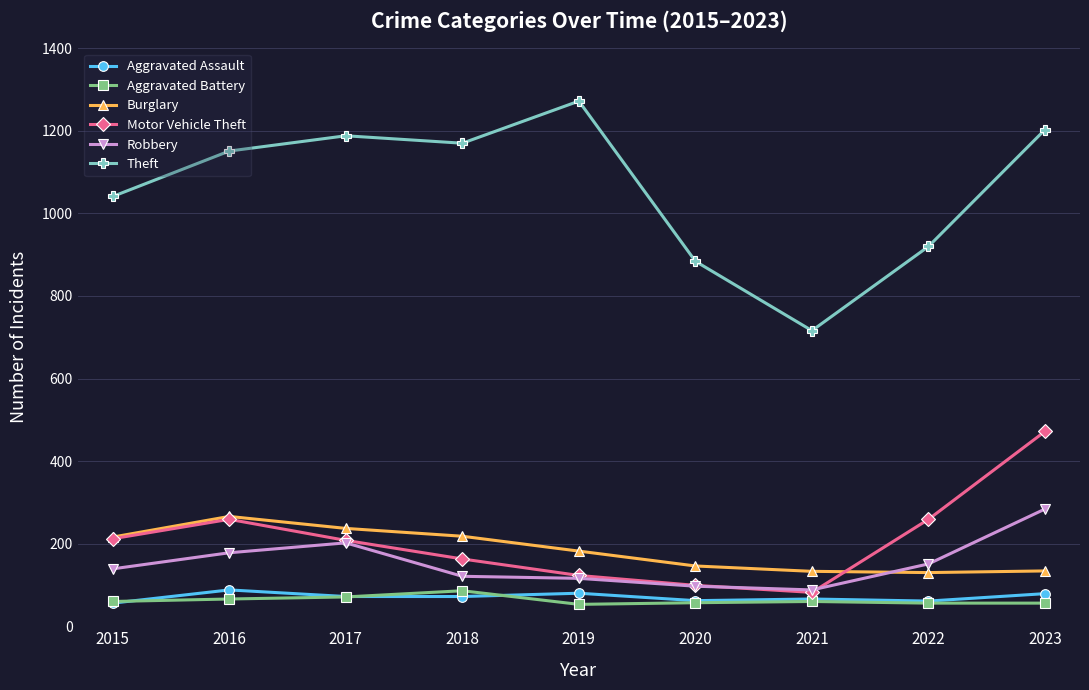

Does the chart have visible grid lines?

Yes